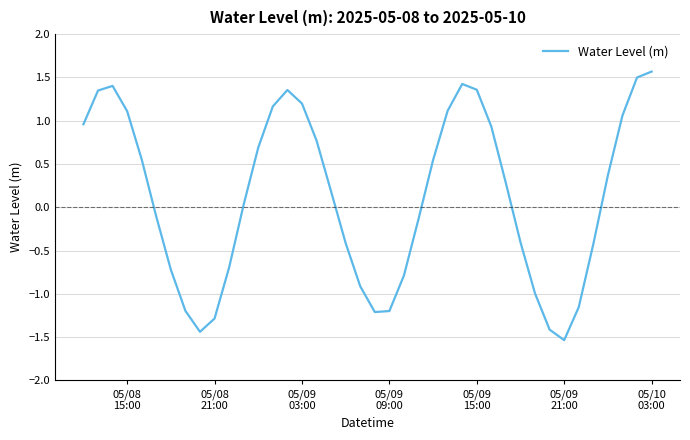

What is the sum of all values?

4.9